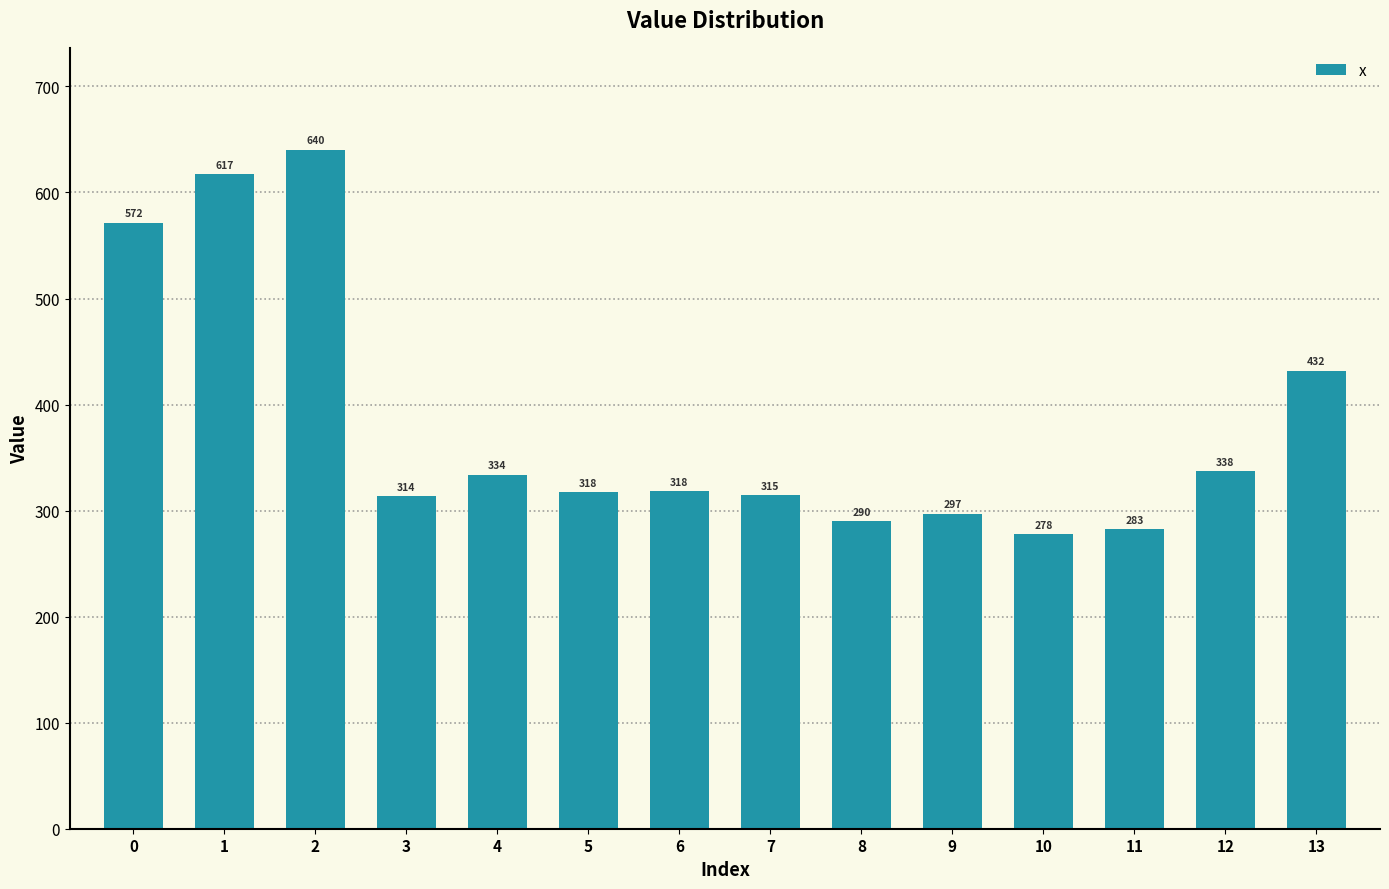

What is the value of the 5th bar from the left?

334.0